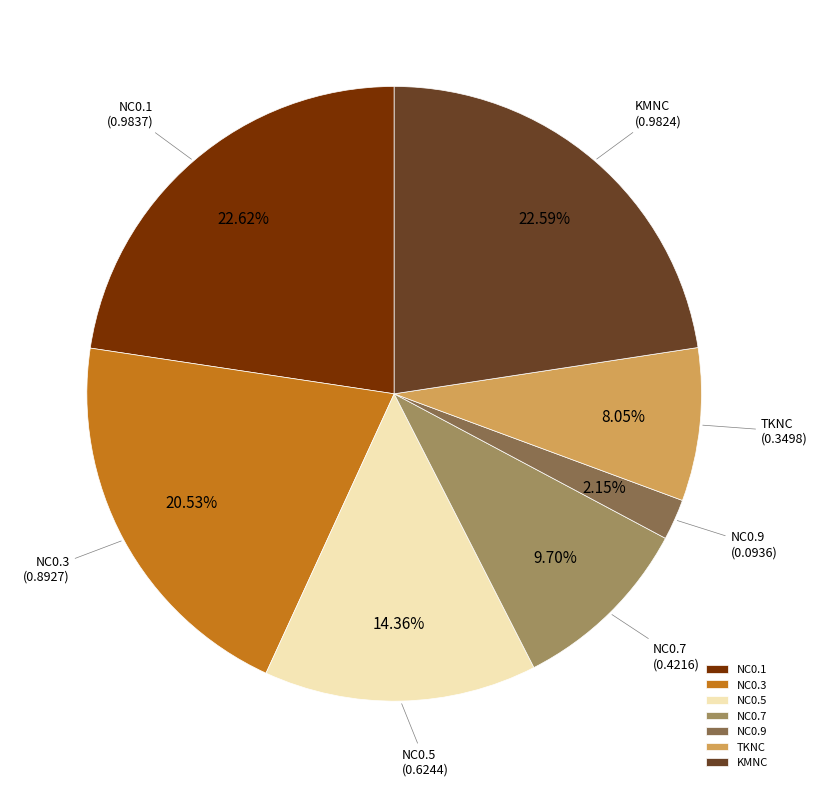

Does any single category account for the majority?

No